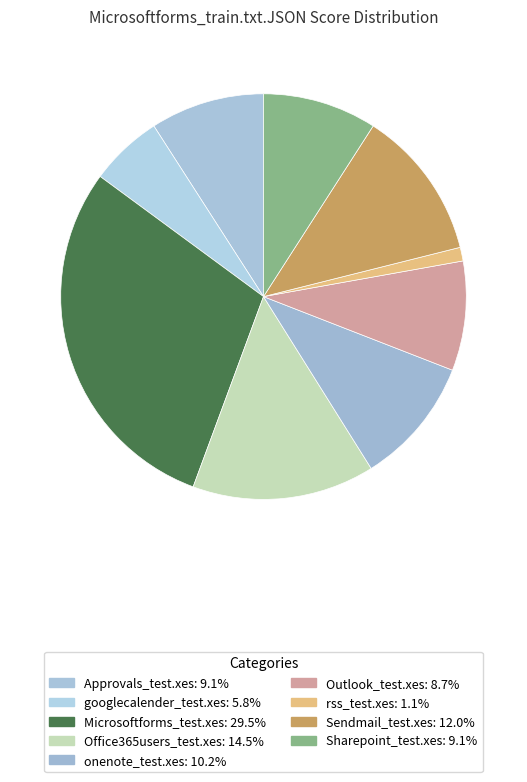

True or false: onenote_test.xes accounts for 10% of the total.

True